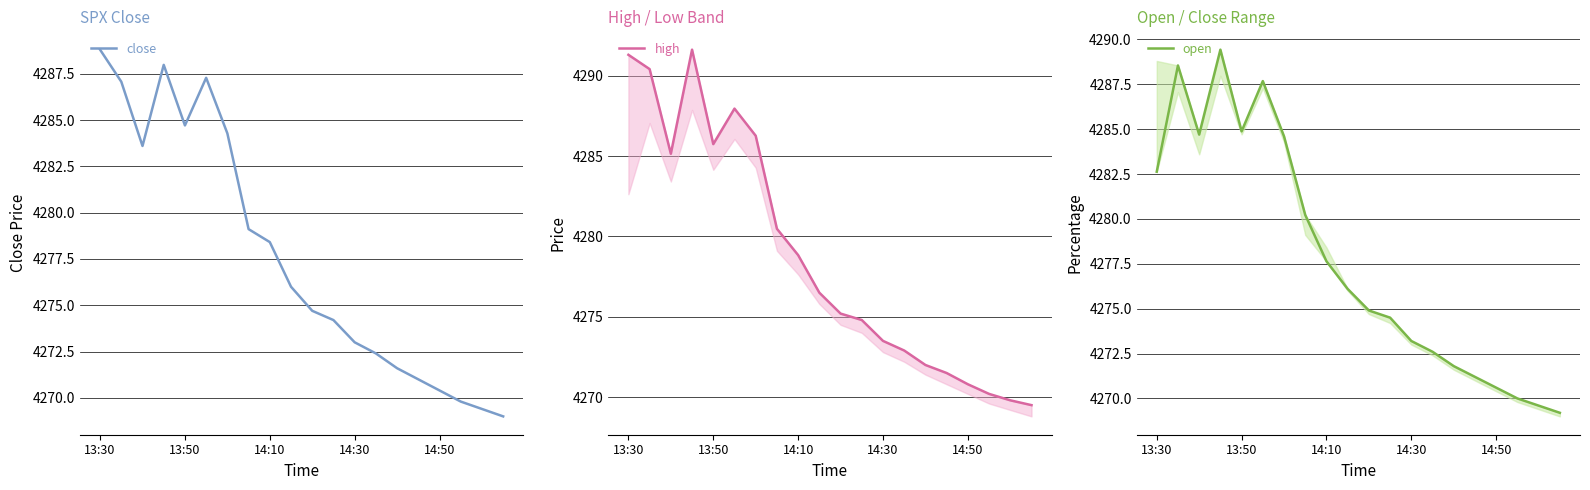

The value of close at 9 is 2251.0. True or false?

False